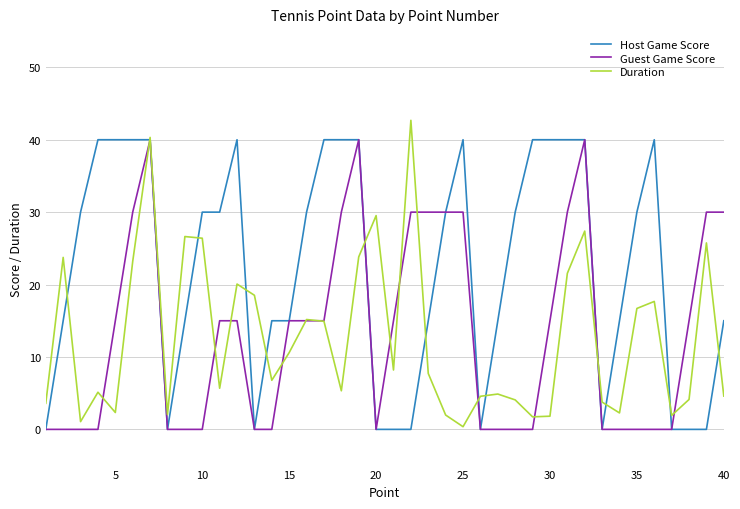

Which series has the largest total across all categories?

Host Game Score